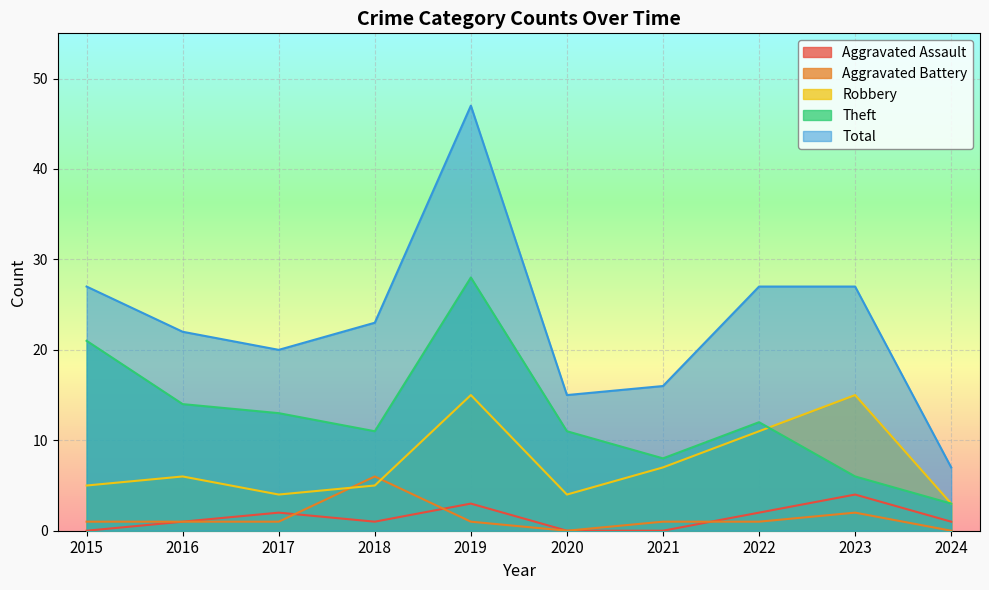

At how many categories does at least one series exceed 33?

1